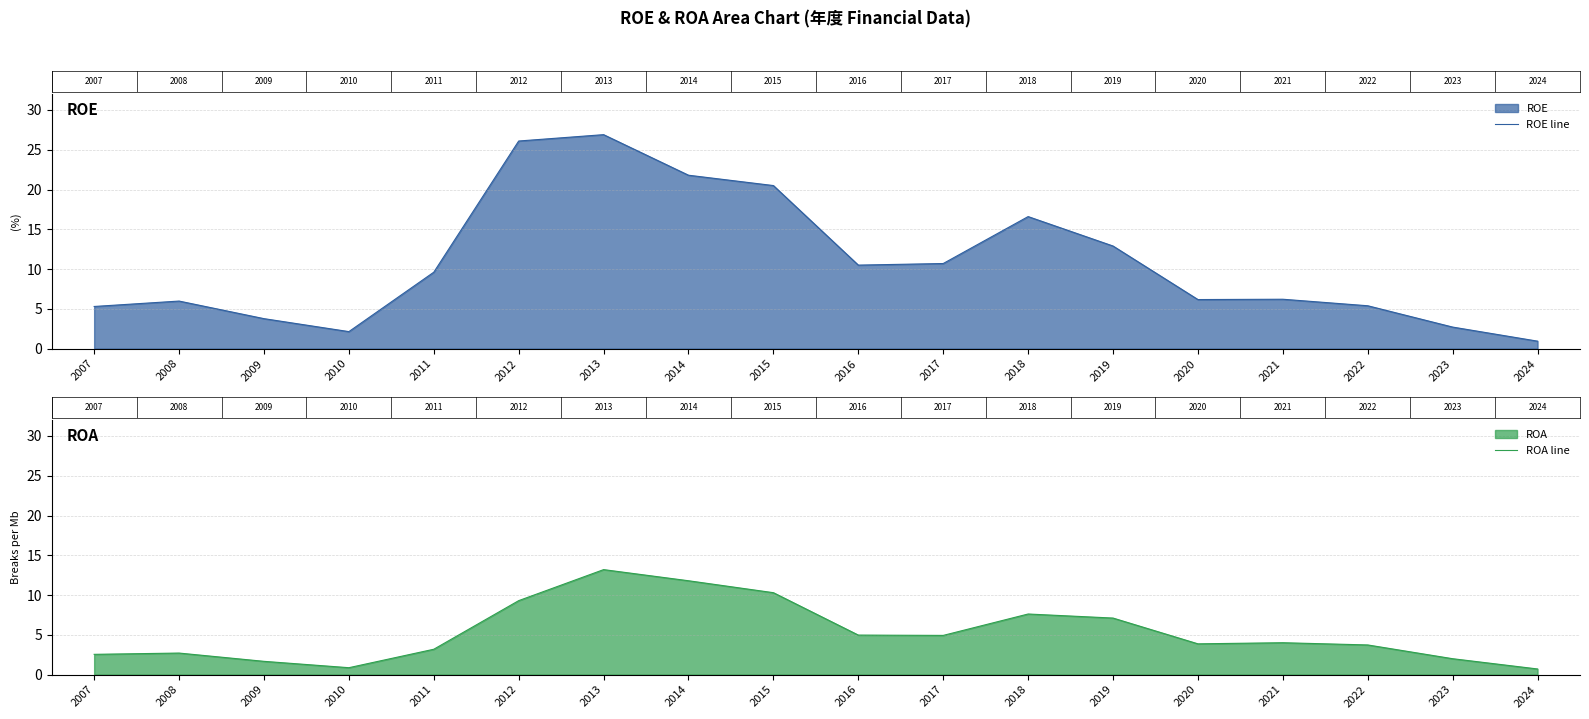

Rank the series by their maximum value, from highest to lowest.

ROE line, ROA line